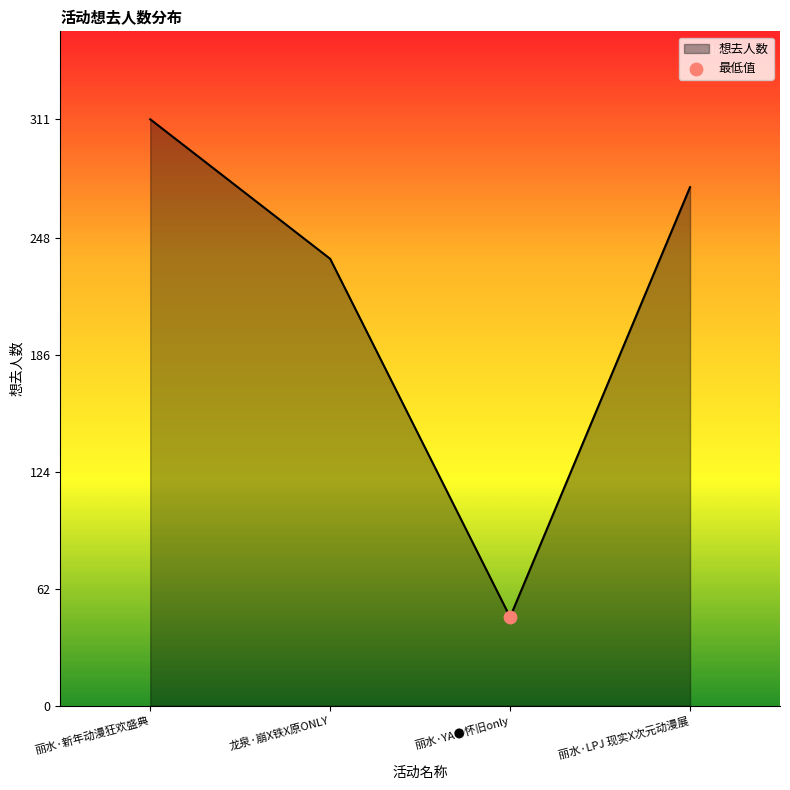

What is the change in value from 丽水·新年动漫狂欢盛典 to 丽水·YA●怀旧only?

-264